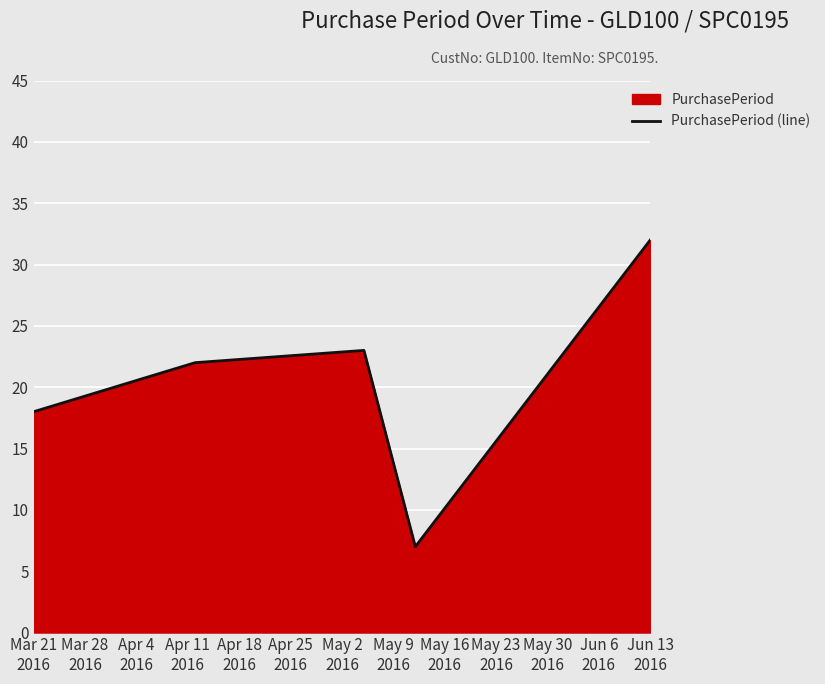

True or false: the data has more than 2 interior local peaks.

False